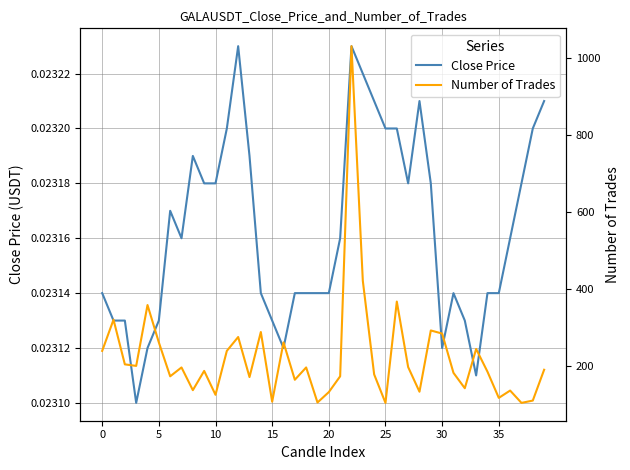

What is the sum of the Number of Trades values at 13 and 33?

415.0